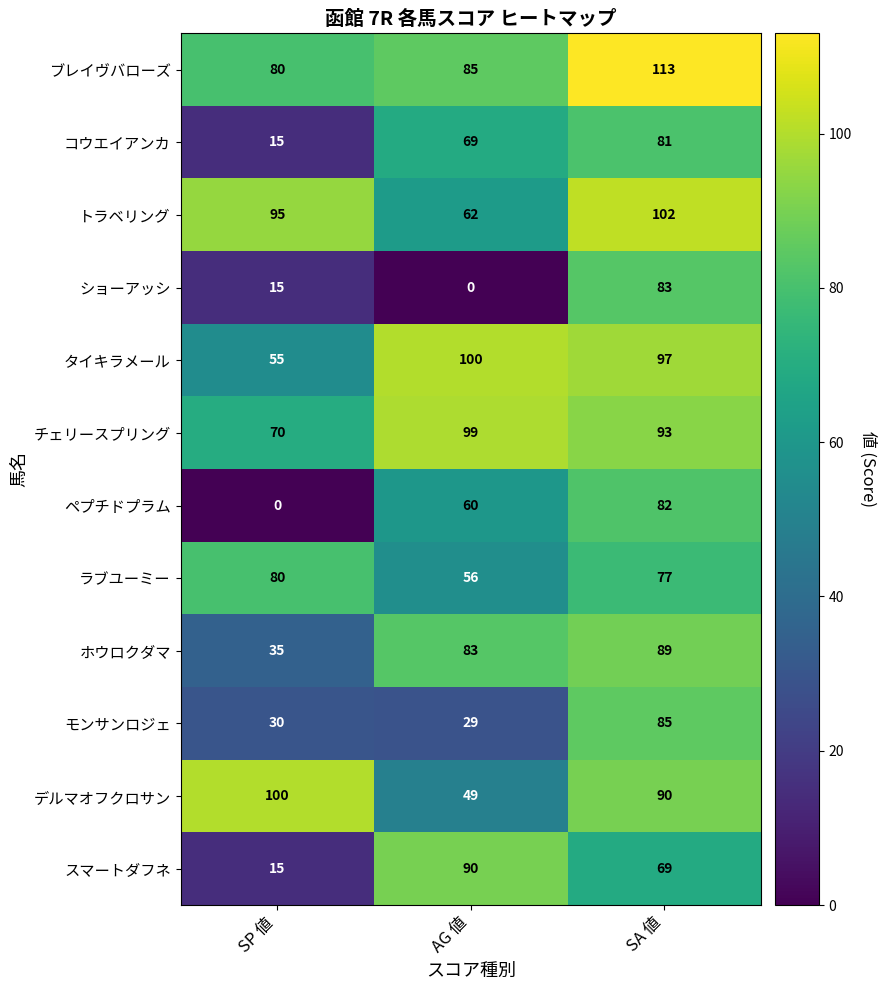

At SA 値, list the series in order from smallest to largest.

スマートダフネ, ラブユーミー, コウエイアンカ, ペプチドプラム, ショーアッシ, モンサンロジェ, ホウロクダマ, デルマオフクロサン, チェリースプリング, タイキラメール, トラベリング, ブレイヴバローズ